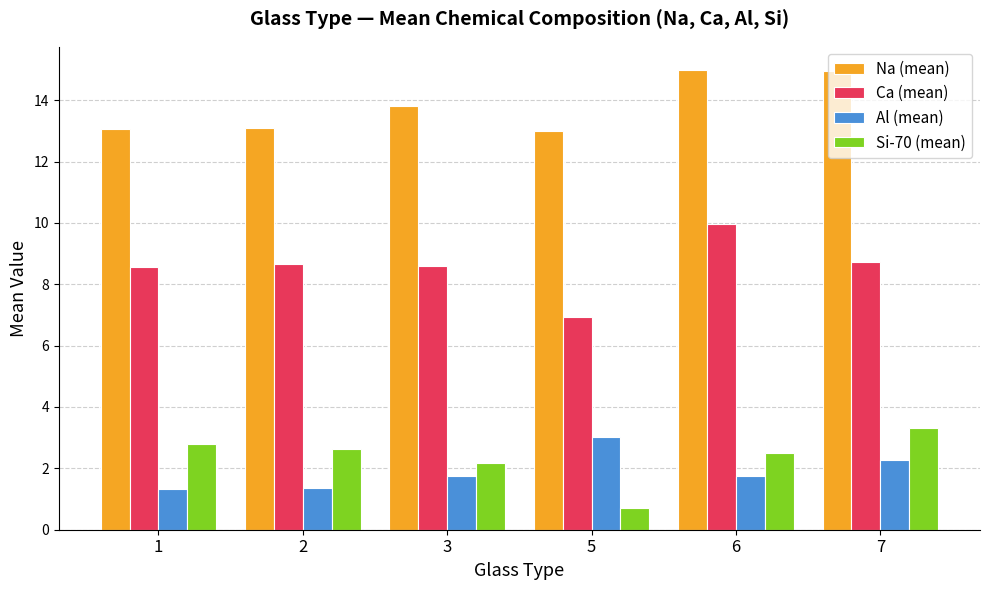

Which category has the lowest value in the Ca (mean) series?

5